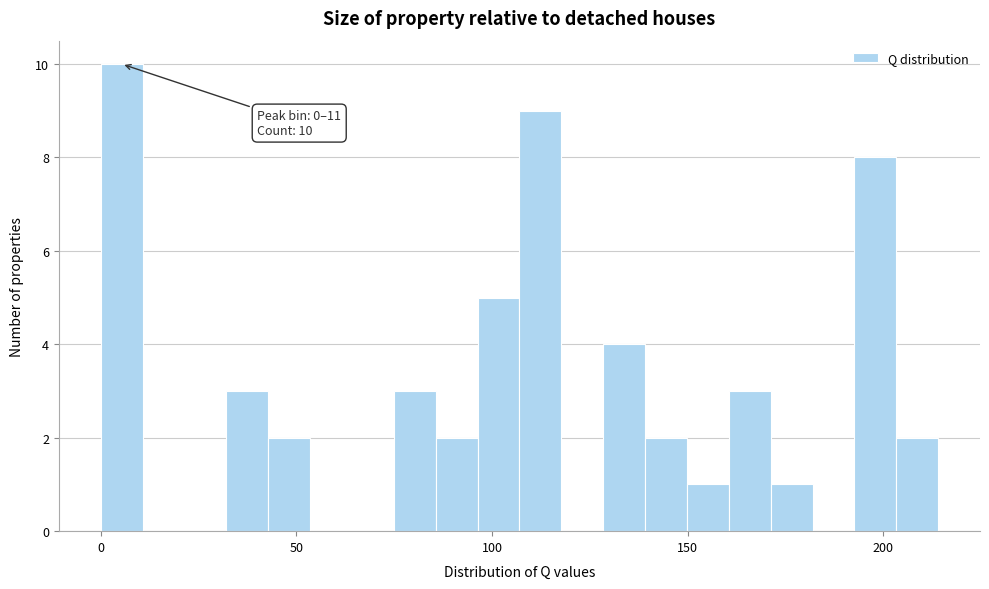

Around what value on the x-axis is the tallest bar? Give the approximate position of its centre, as read against the axis.

5